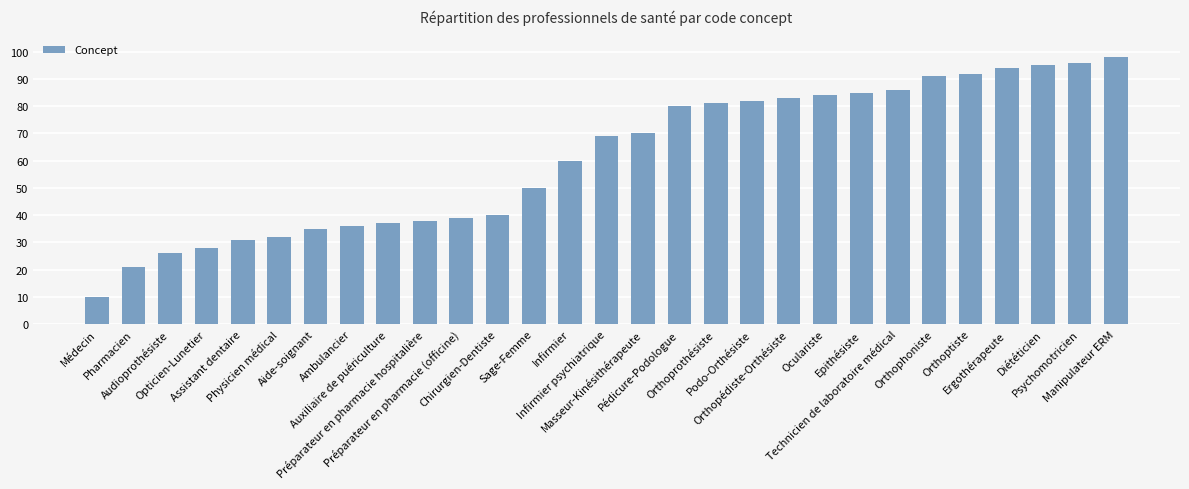

What is the smallest value displayed?

10